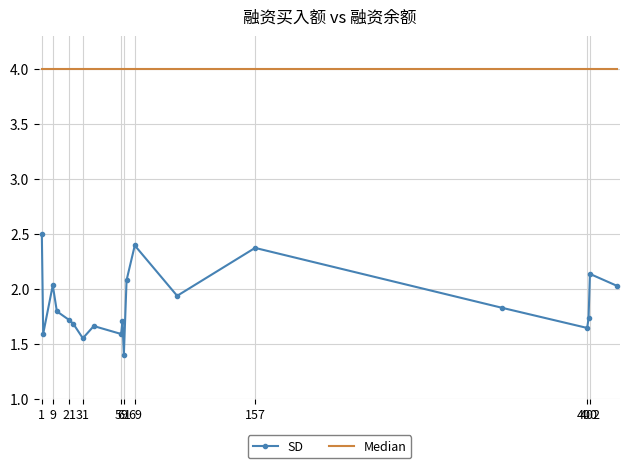

Rank the series by their maximum value, from lowest to highest.

SD, Median